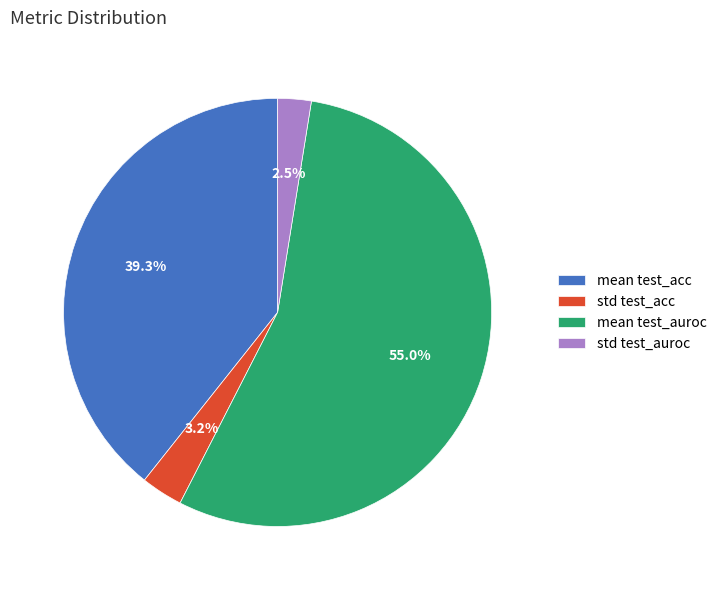

Which slice is the largest?

mean test_auroc